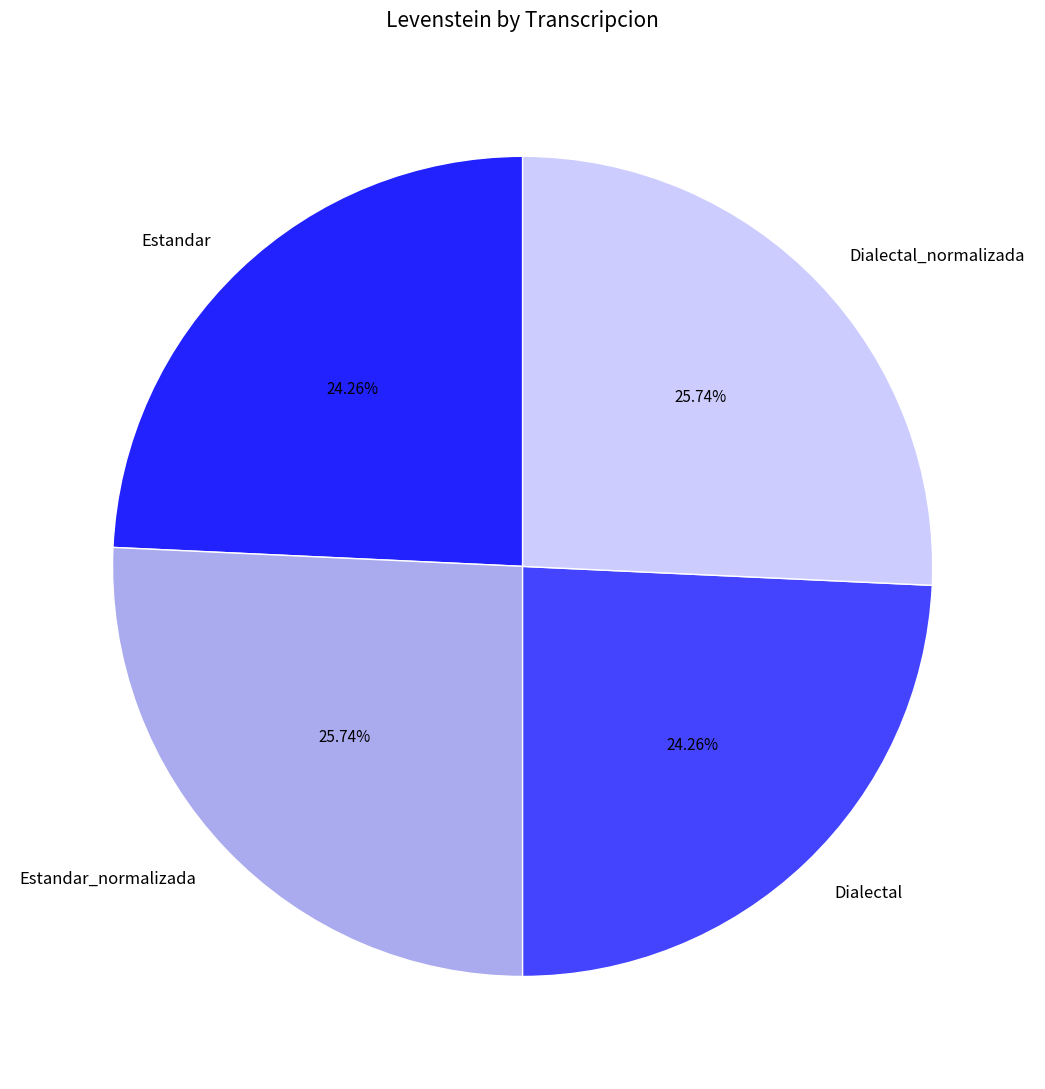

To the nearest percent, what percentage of the pie is Estandar_normalizada?

26%